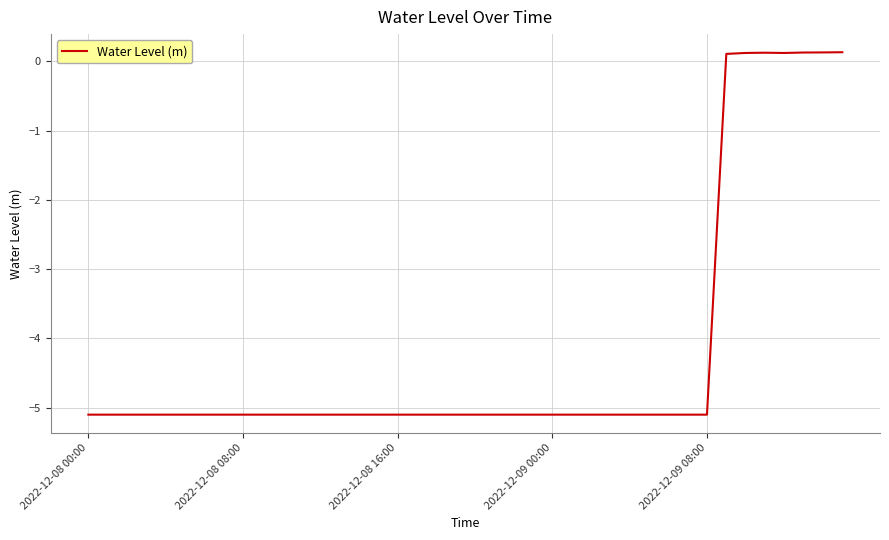

What is the smallest value displayed?

-5.1